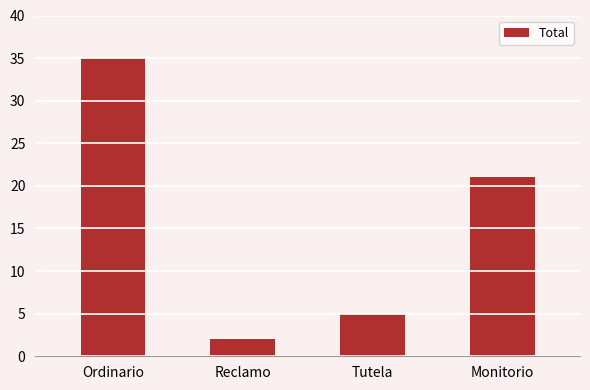

What is the maximum value shown in the chart?

35